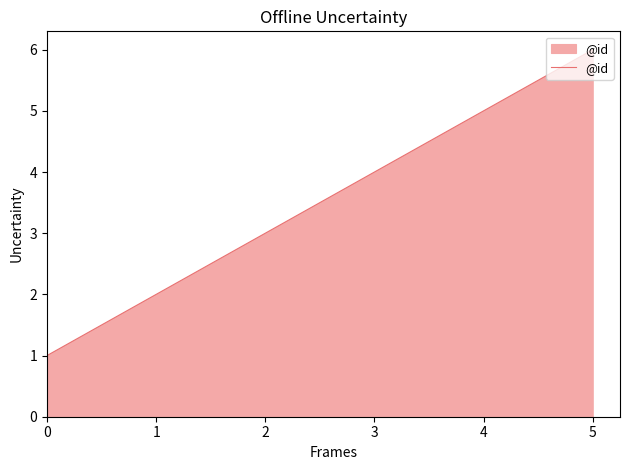

Is it true that the value at 3 is 6?

False